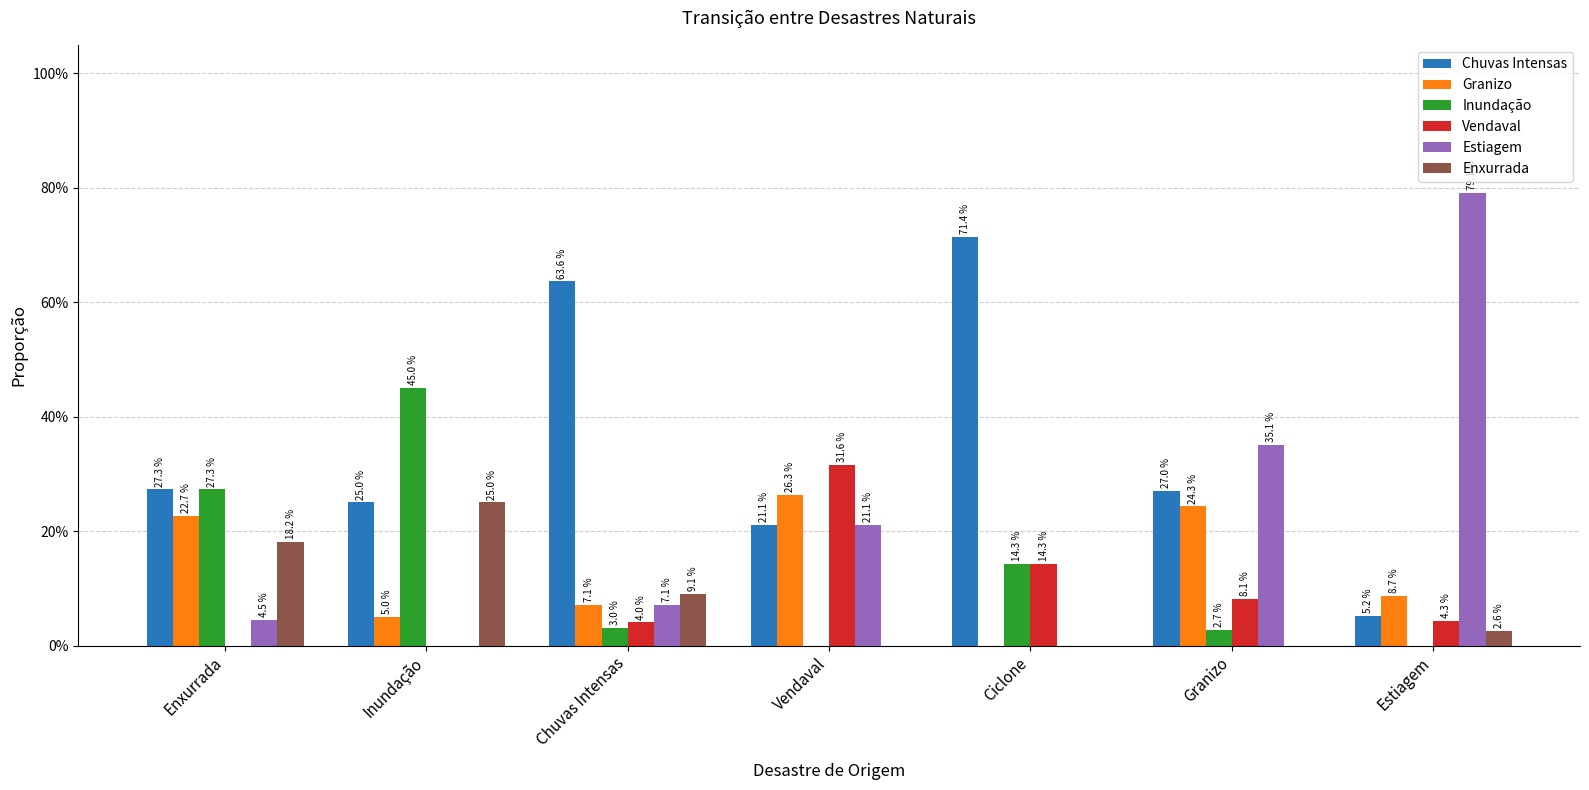

Is it true that Estiagem equals 0.8 at Estiagem?

True